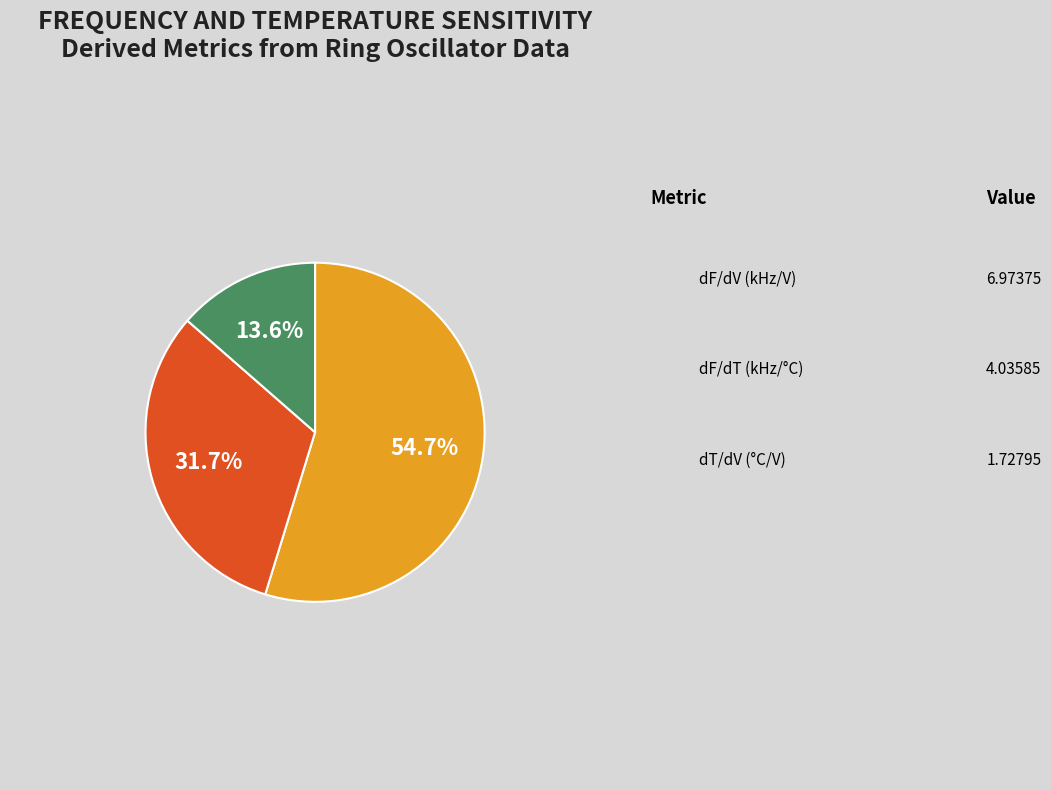

What percentage is NOT represented by dT/dV (°C/V)?

86.4%